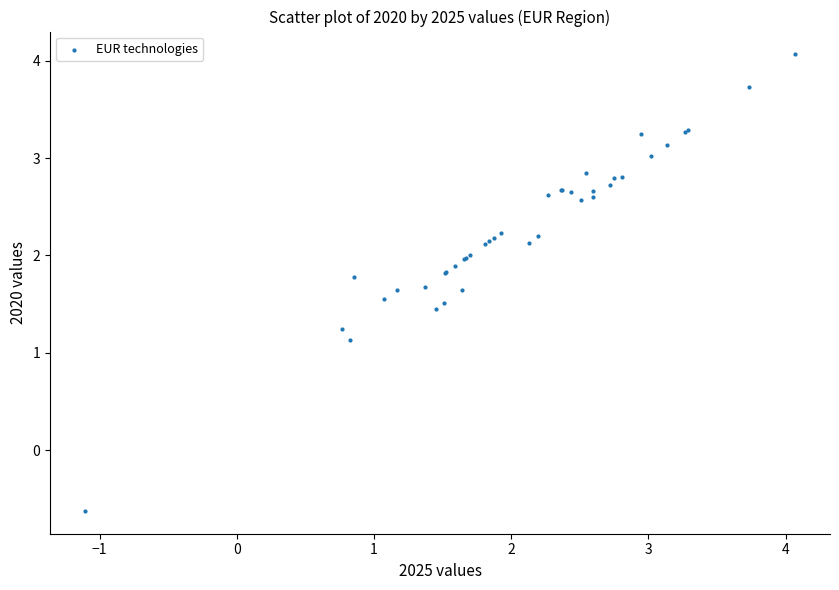

What Y value in the scatter plot is closest to 1?

1.1